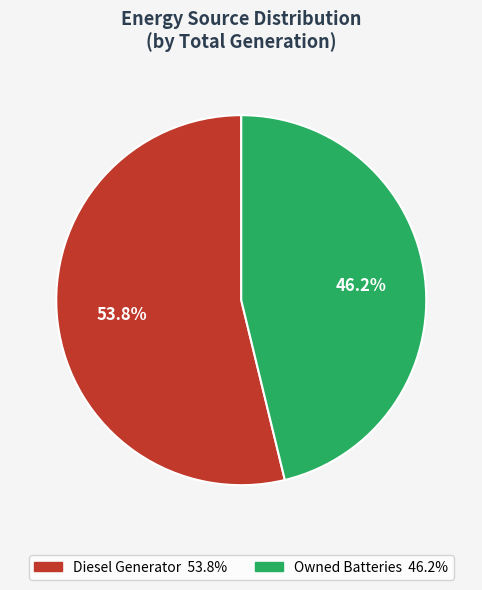

Does any single category account for the majority?

Yes